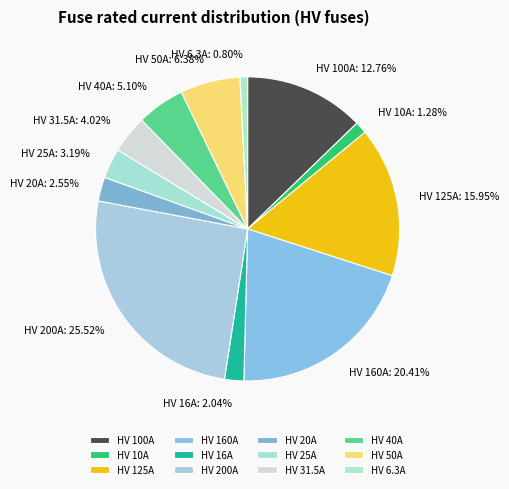

Between HV 160A and HV 31.5A, which is larger?

HV 160A